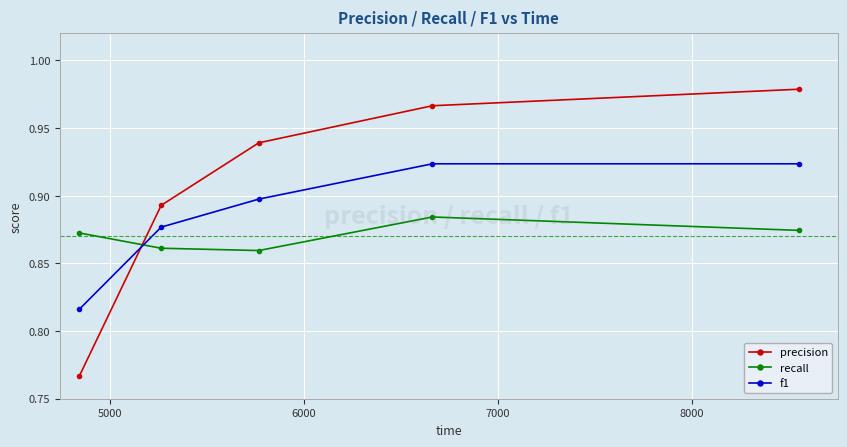

Which series has the largest total across all categories?

precision